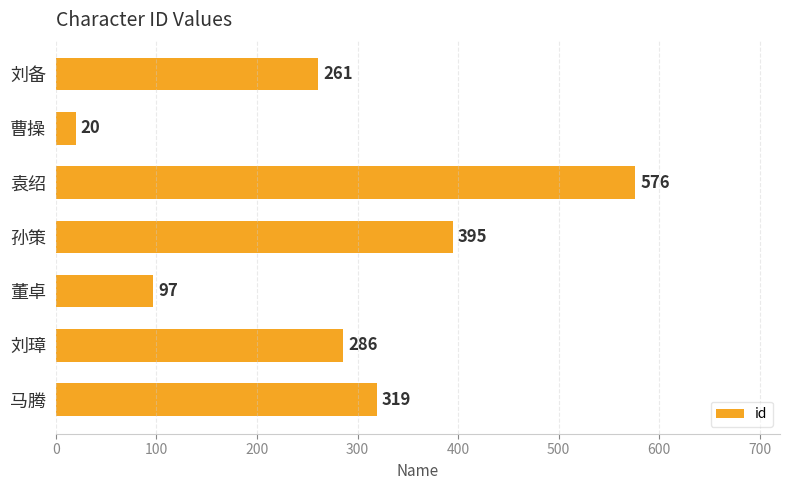

Reading top to bottom, extract all data points from this chart.

刘备=261	曹操=20	袁绍=576	孙策=395	董卓=97	刘璋=286	马腾=319